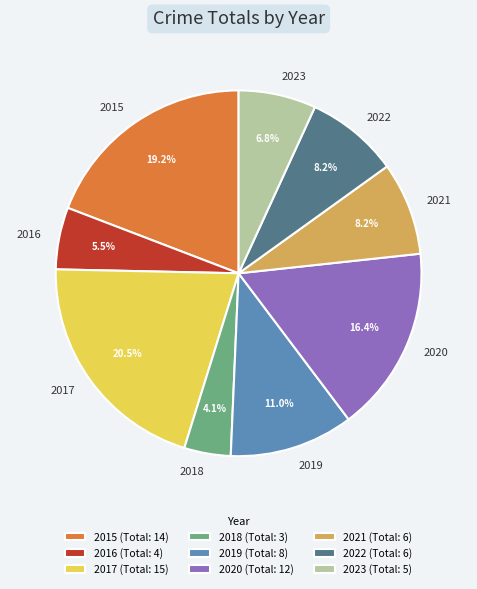

What portion of the pie excludes 2019?

89.0%